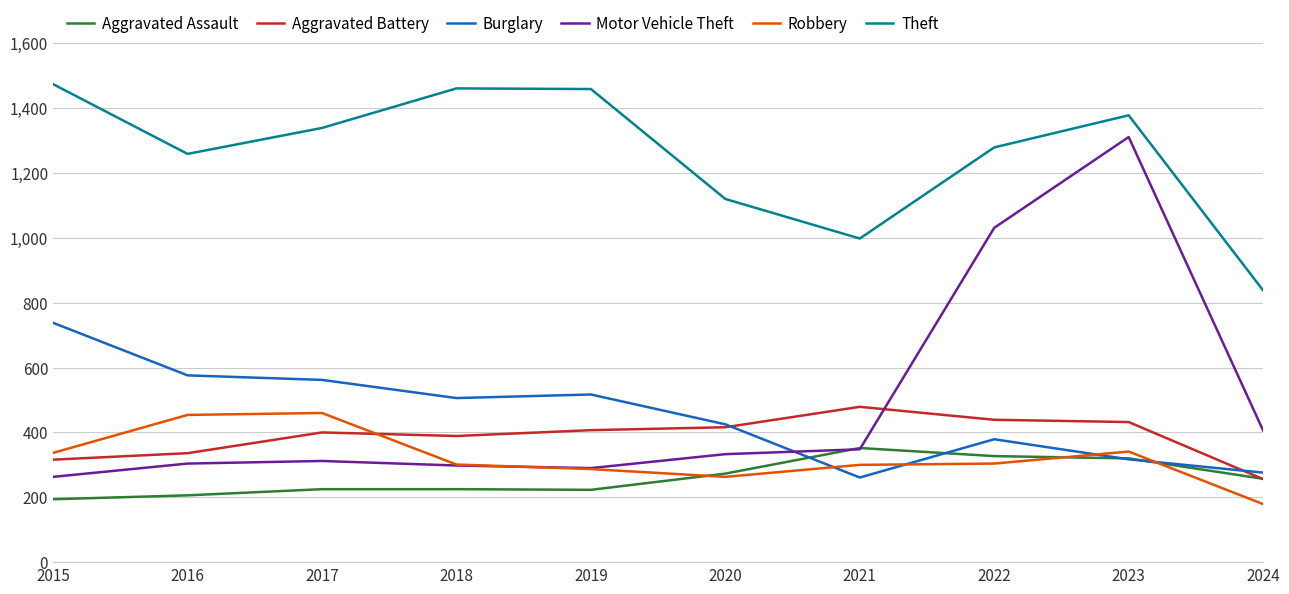

Which series changed the most between 2015 and 2022?

Motor Vehicle Theft